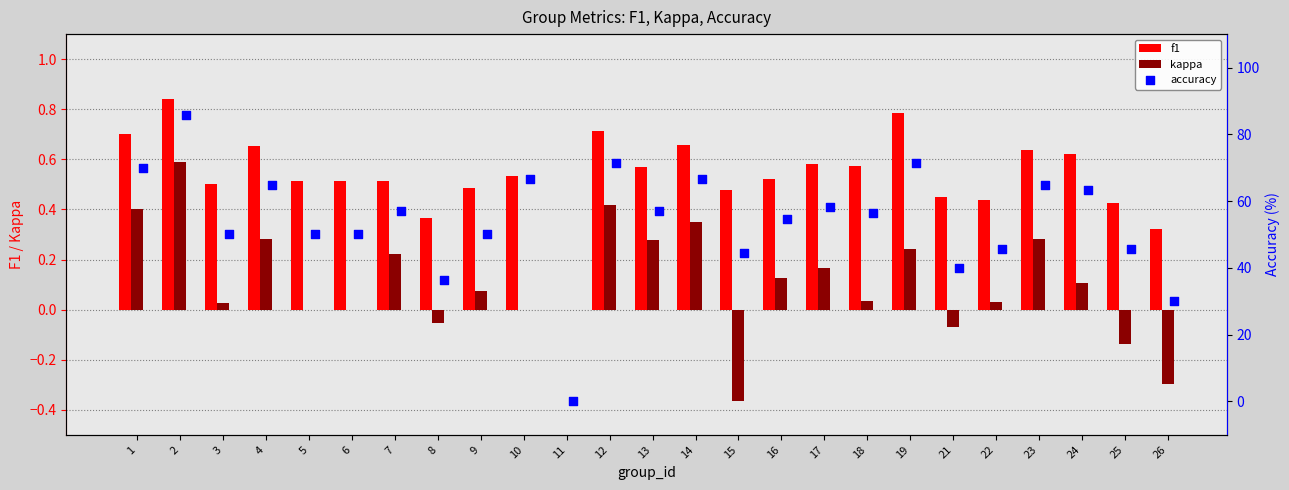

What is the sum of all kappa values?

2.7